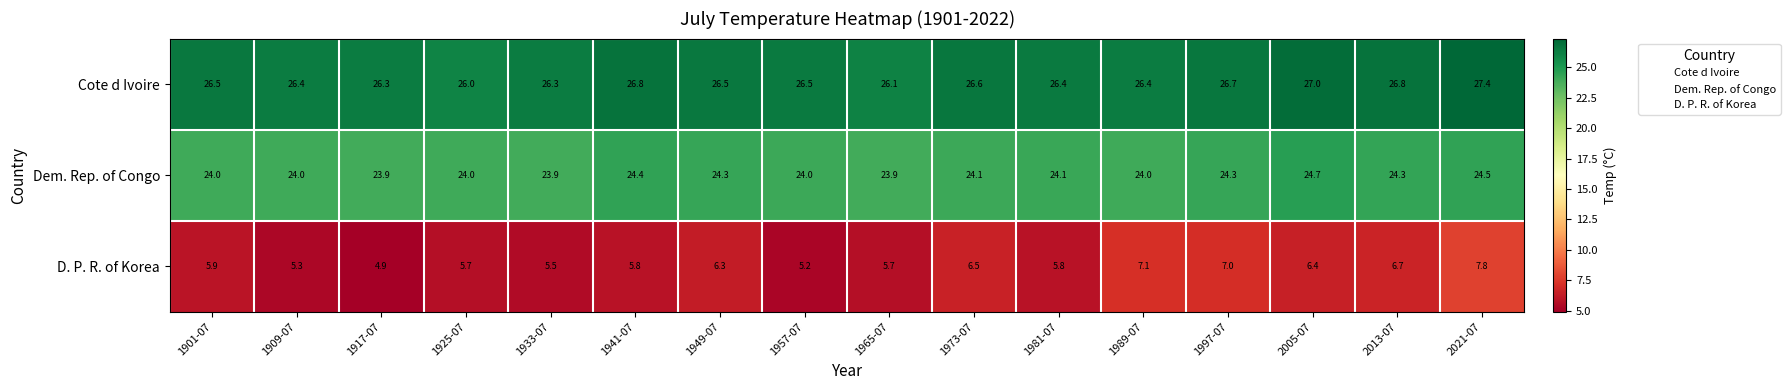

The value of Dem. Rep. of Congo at 2005-07 is 14.0. True or false?

False